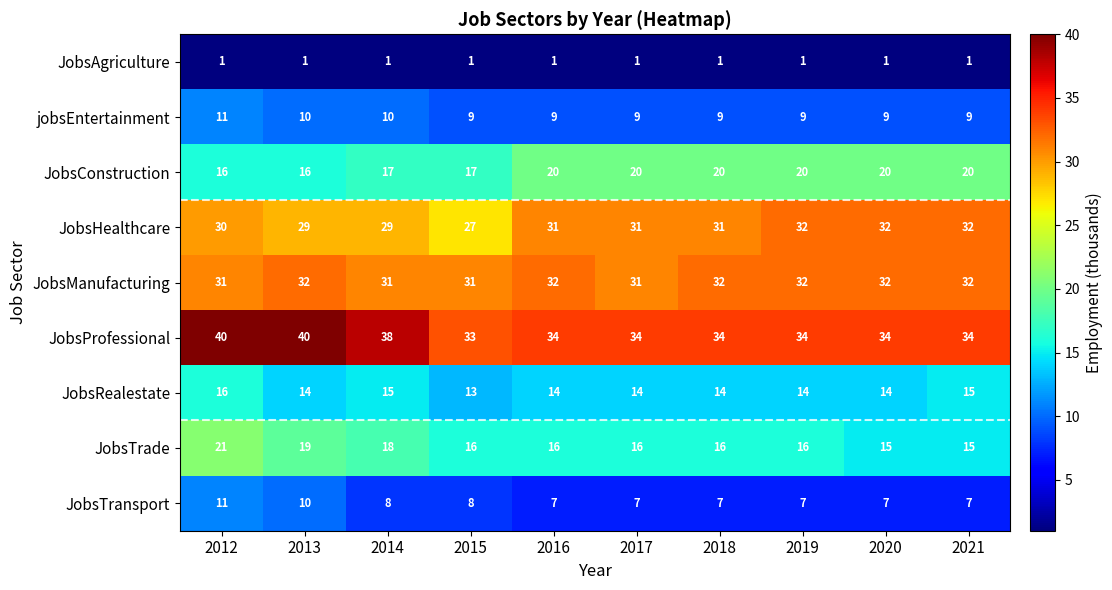

Which series changed the most between 2019 and 2020?

JobsTrade